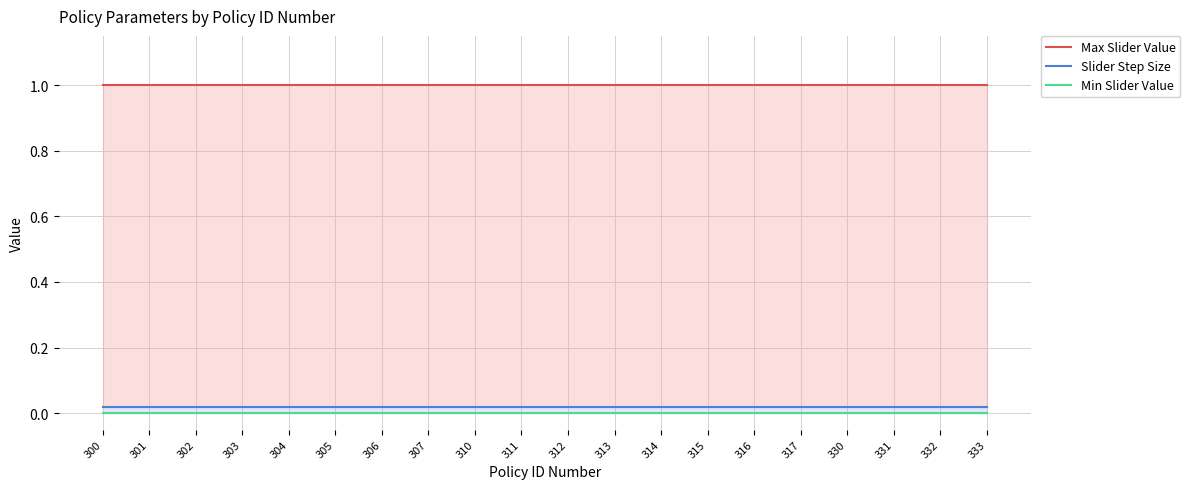

True or false: Slider Step Size and Max Slider Value cross at least once.

False